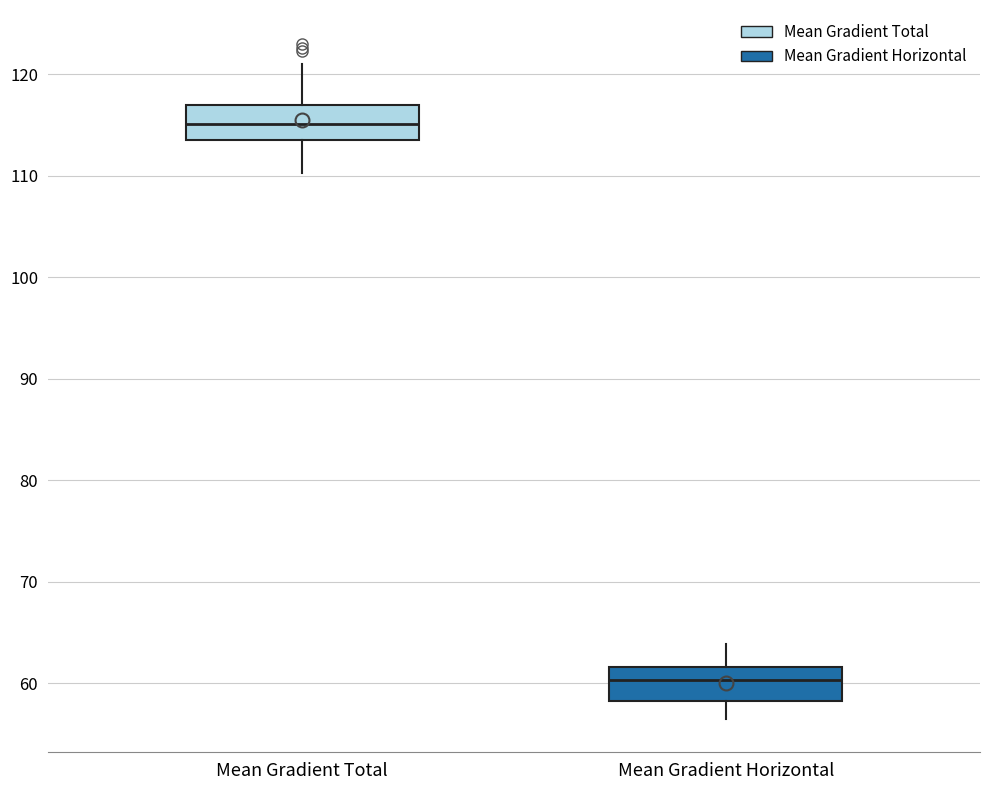

Which box's median line is the lowest?

Mean Gradient Horizontal